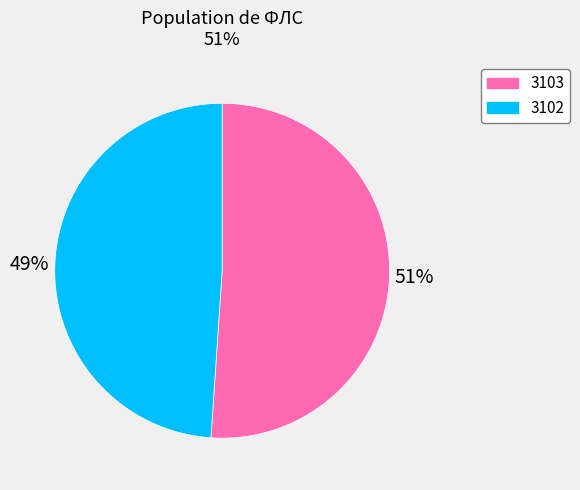

What is the ratio of the value at 3102 to the value at 3103?

1.0